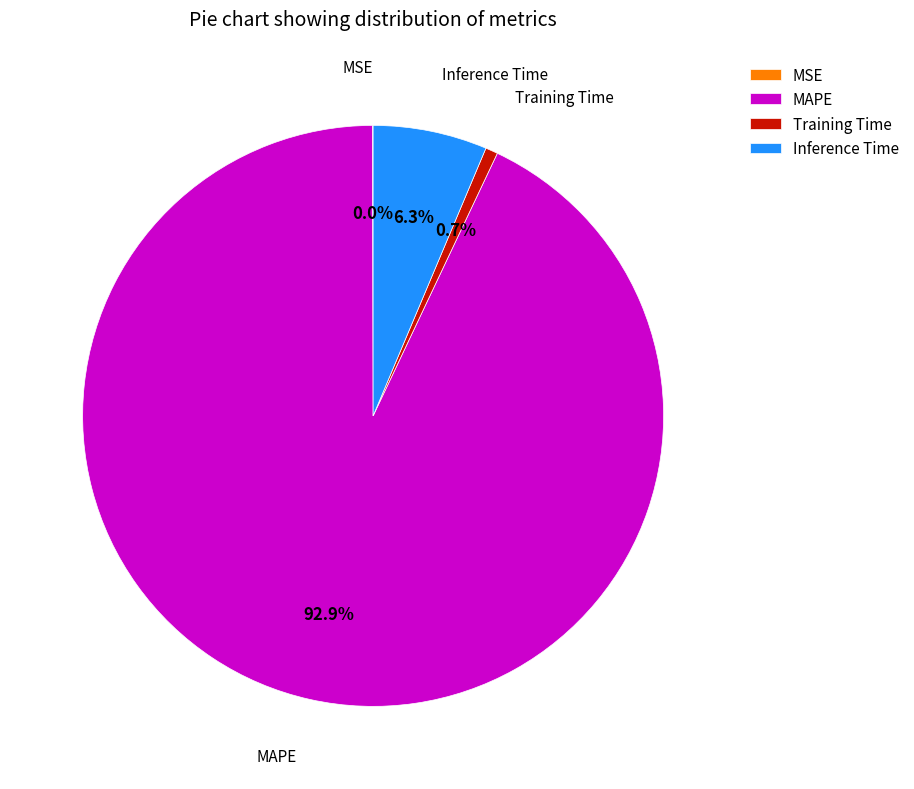

Is there a majority slice in this chart?

Yes